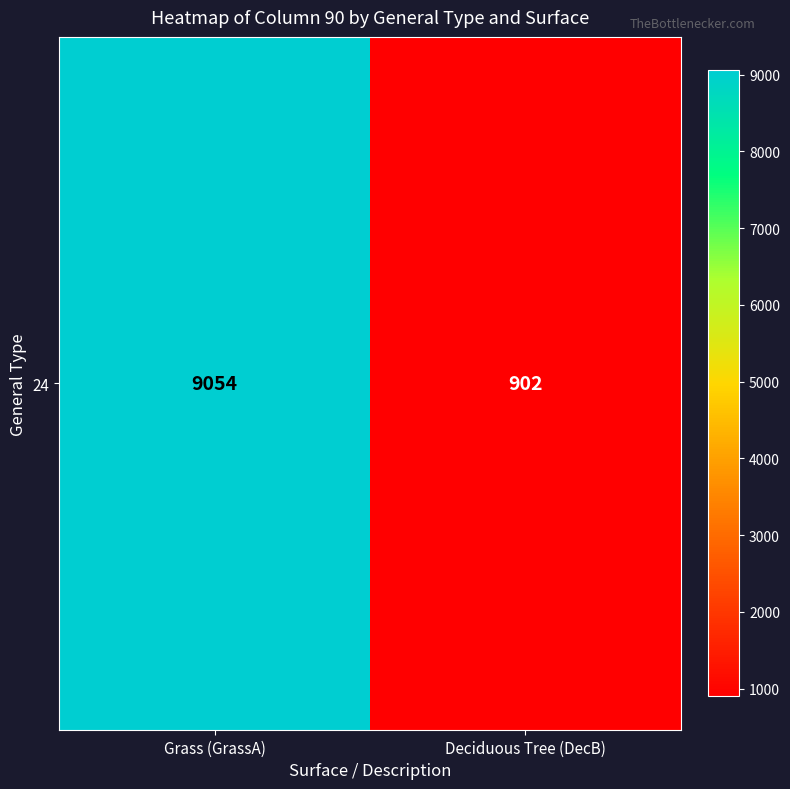

The value at Deciduous Tree (DecB) is 1310. True or false?

False